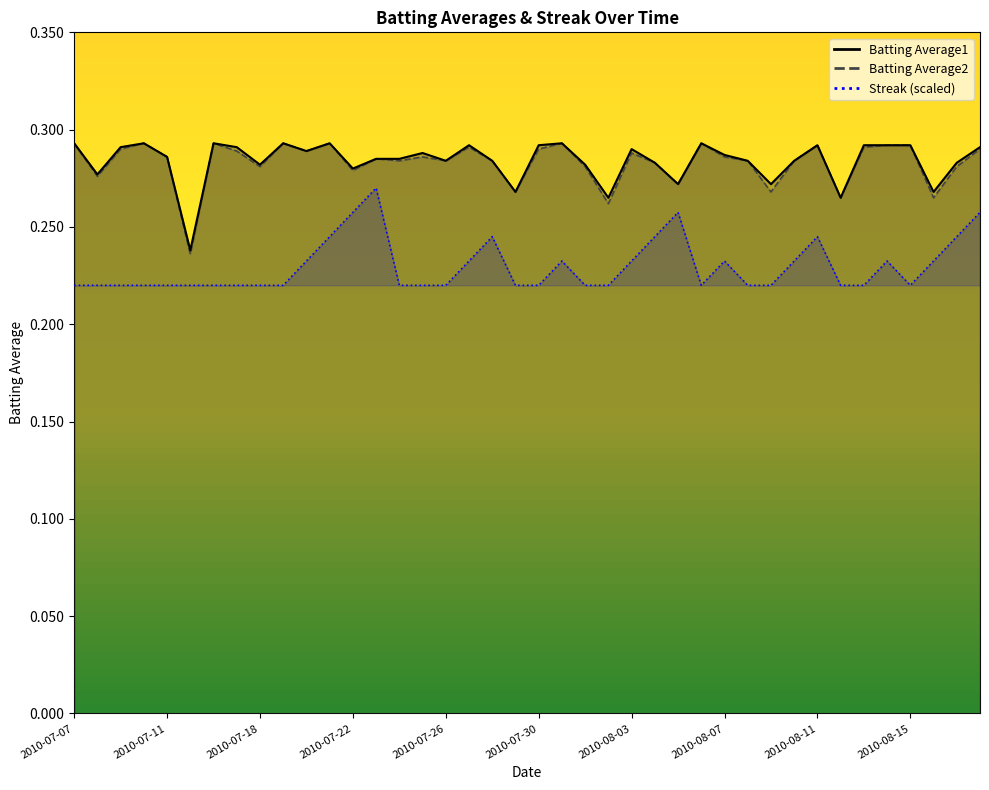

True or false: Batting Average1 and Batting Average2 cross at least once.

False